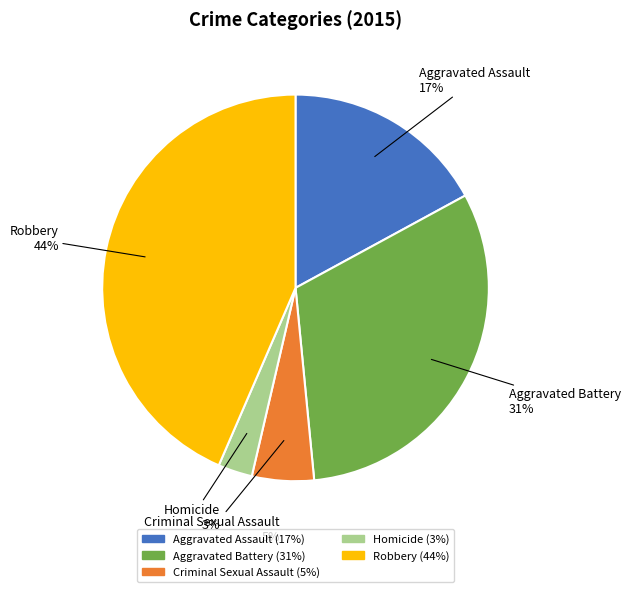

Count the number of slices in the pie.

5